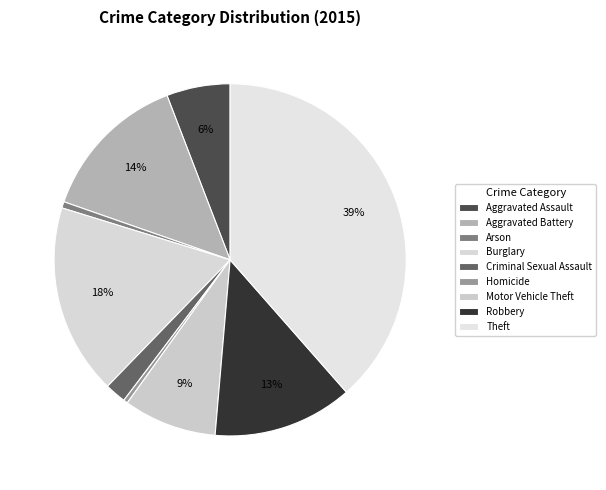

How many slices are in this pie chart?

9